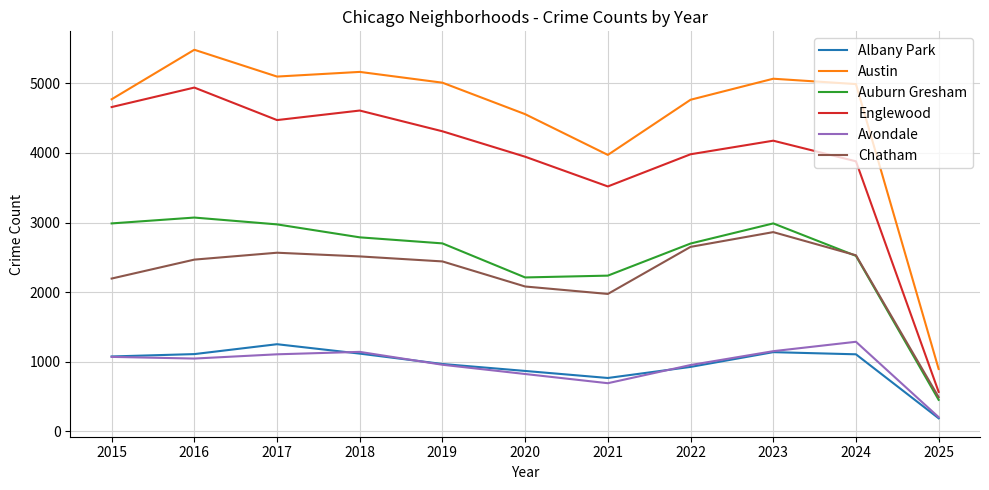

What is the greatest value displayed?

5481